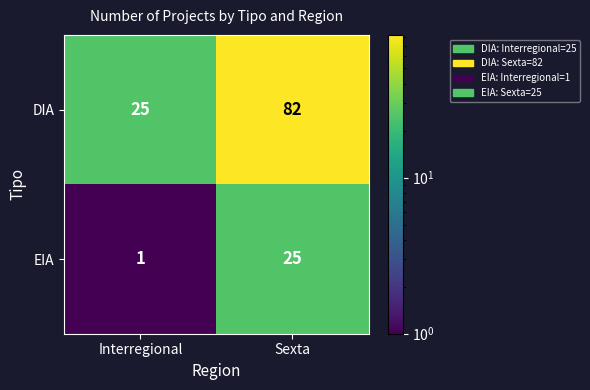

Reading left to right, extract all data points from this chart.

DIA: 25	82
EIA: 1	25